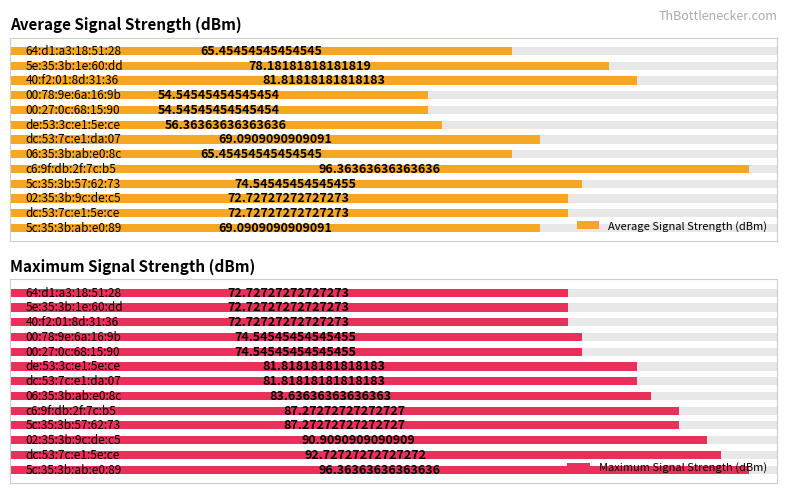

Reading left to right, extract all data points from this chart.

Average Signal Strength (dBm): 0=69.1	1=72.7	2=72.7	3=74.5	4=96.4	5=65.5	6=69.1	7=56.4	8=54.5	9=54.5	10=81.8	11=78.2	12=65.5
Maximum Signal Strength (dBm): 0=96.4	1=92.7	2=90.9	3=87.3	4=87.3	5=83.6	6=81.8	7=81.8	8=74.5	9=74.5	10=72.7	11=72.7	12=72.7